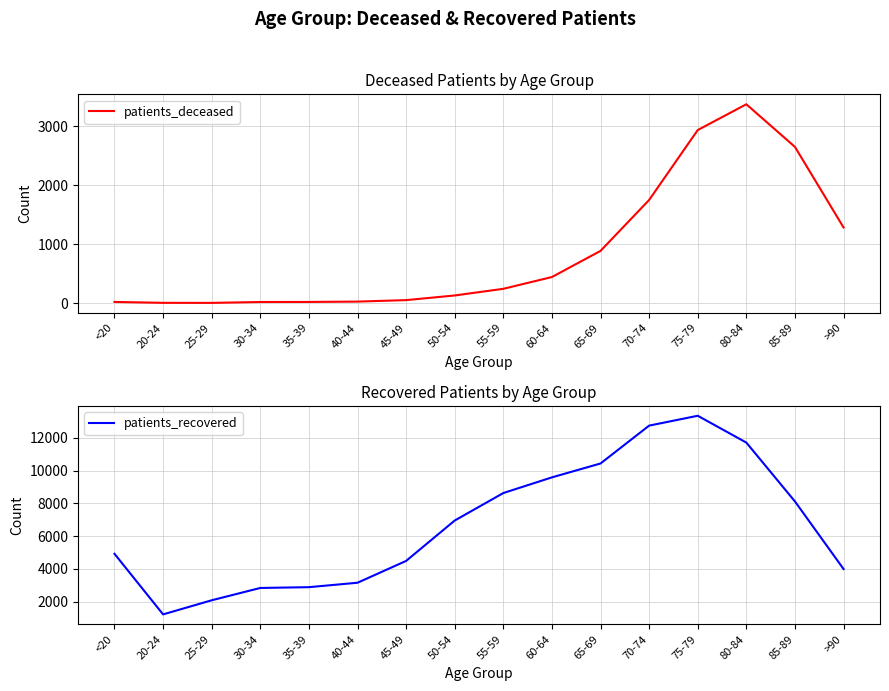

True or false: patients_deceased and patients_recovered cross at least once.

False